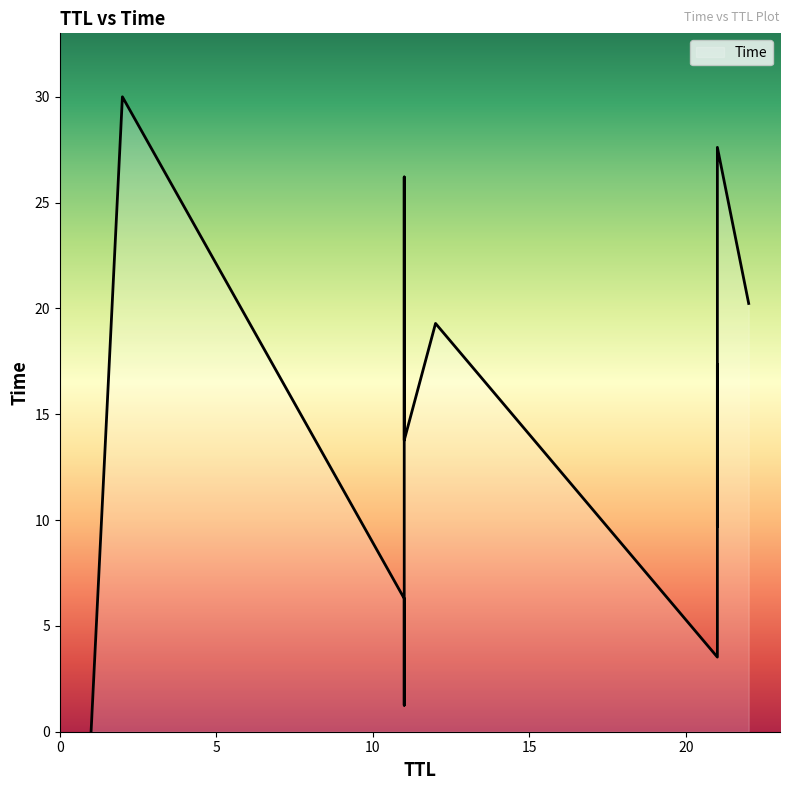

Where is the data nearest to the value 15?

11